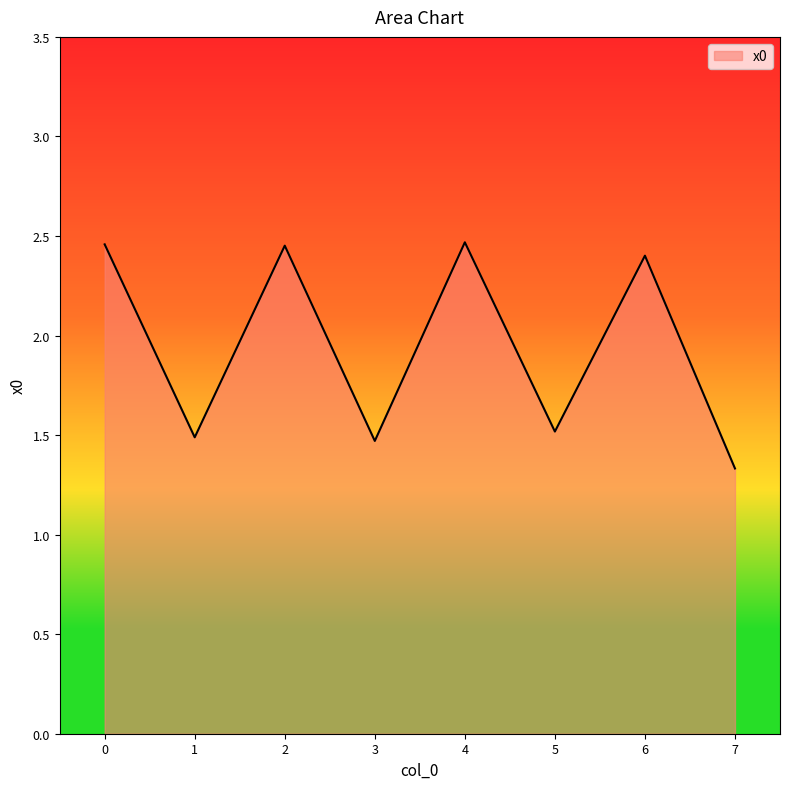

How many lines are shown in the chart?

1